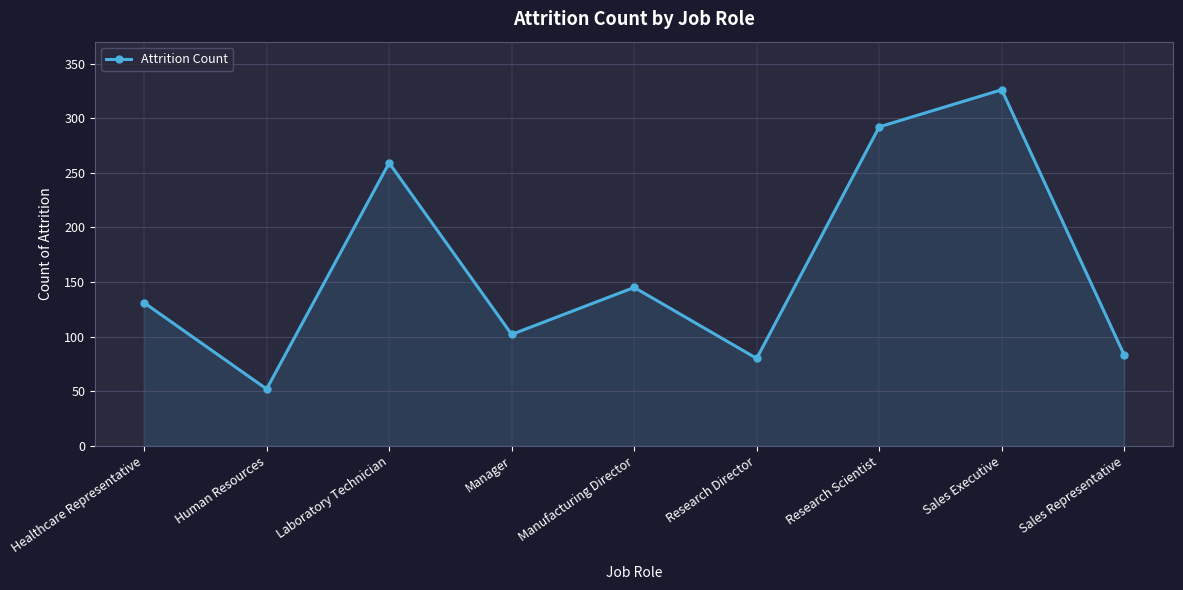

Where is the first local maximum?

Laboratory Technician